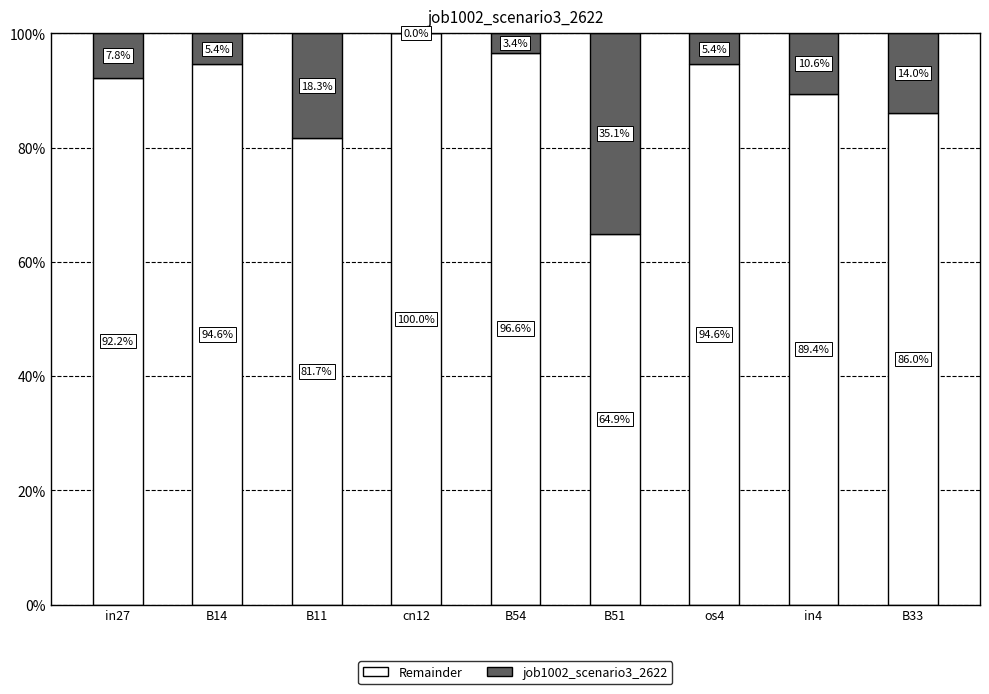

What is the label of the 9th bar from the left?

B33